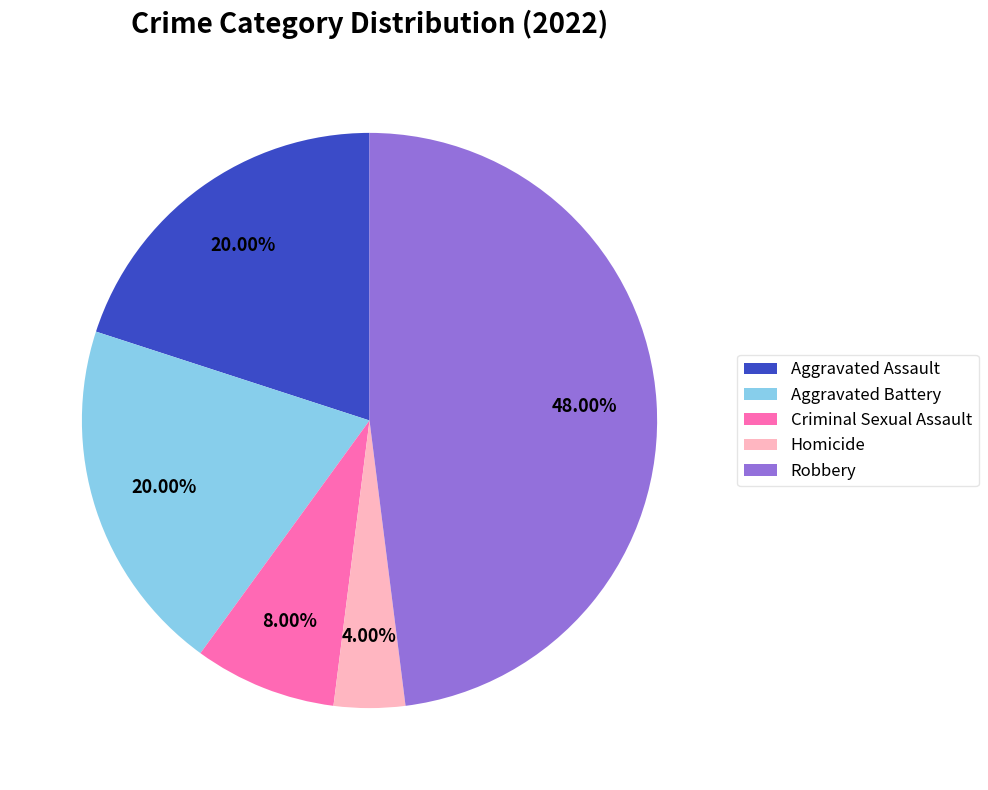

Approximately how many times larger is the value at Criminal Sexual Assault compared to Aggravated Battery?

0.4